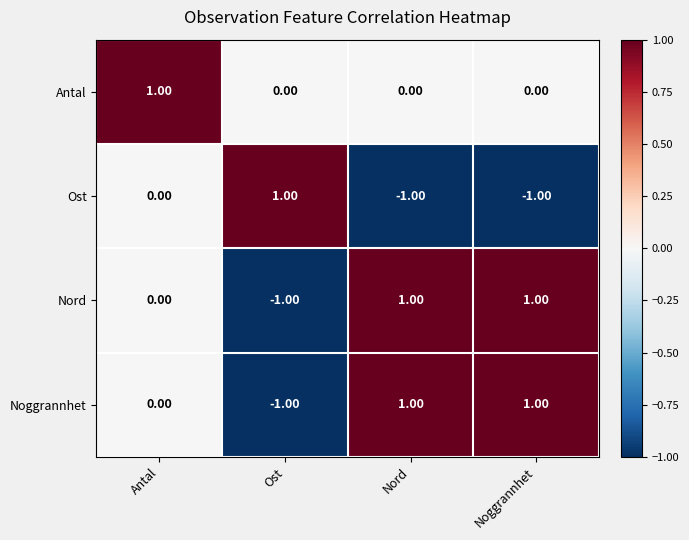

At which label is Noggrannhet closest to 0?

Antal